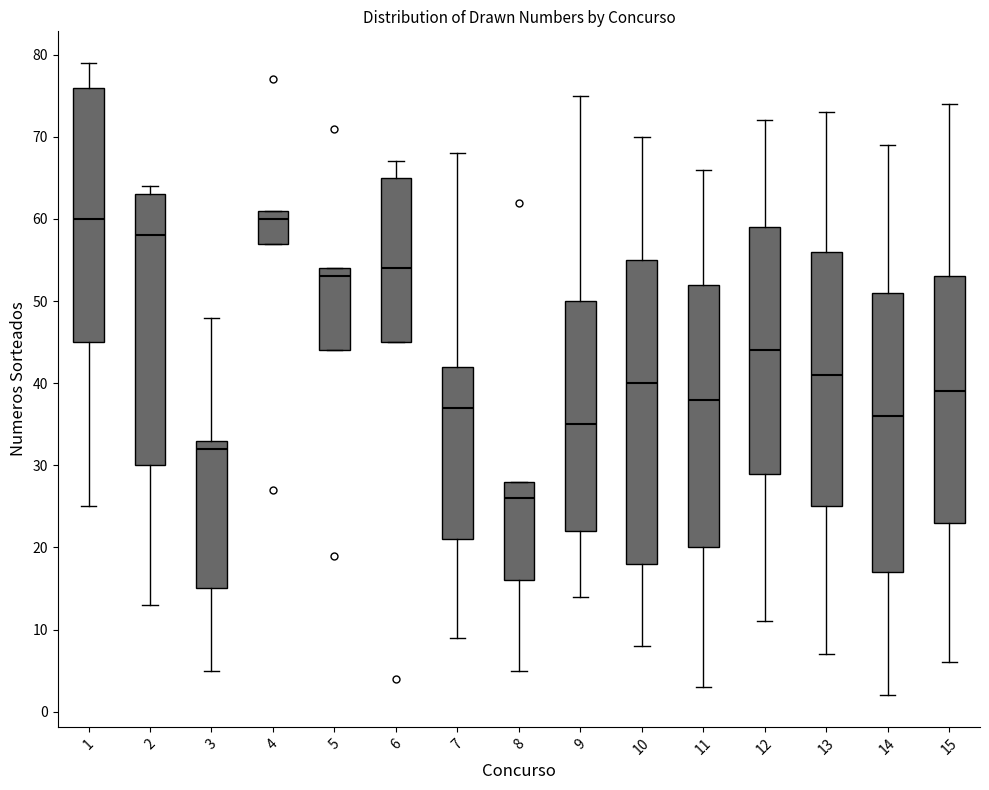

Which box is the tallest, from its lower edge to its upper edge?

10